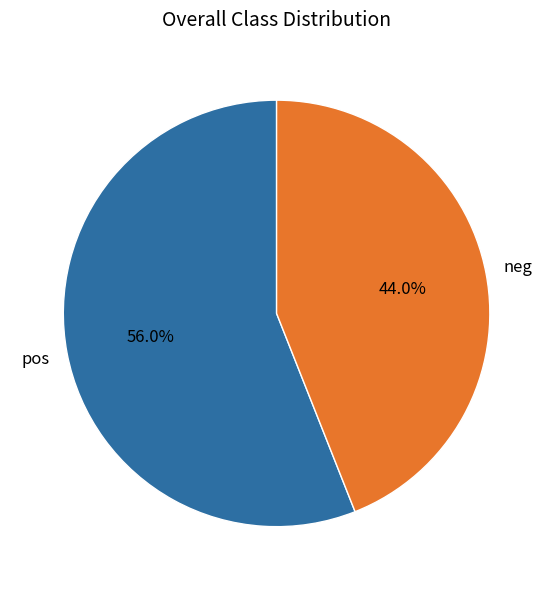

Which category accounts for the majority?

pos